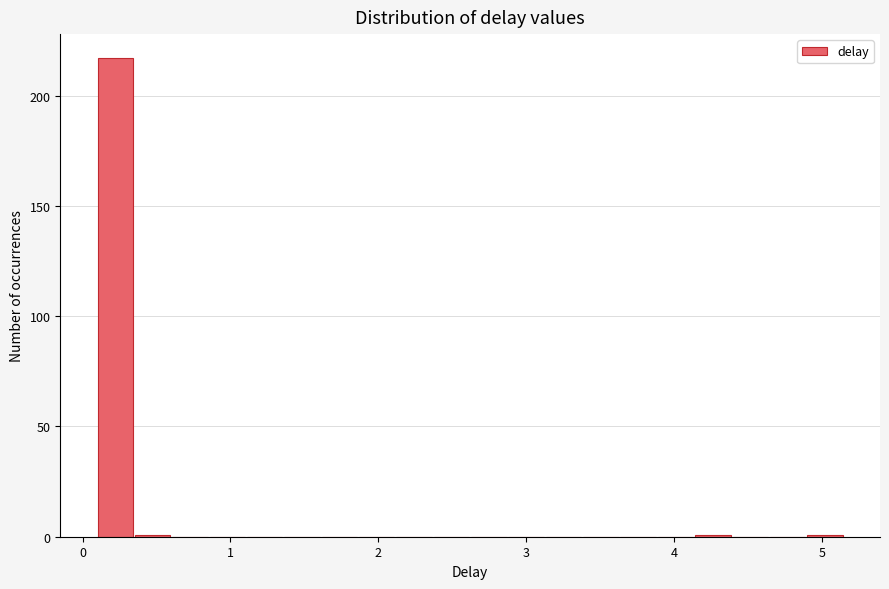

Read against the x-axis, roughly where is the centre of the tallest bar?

0.2